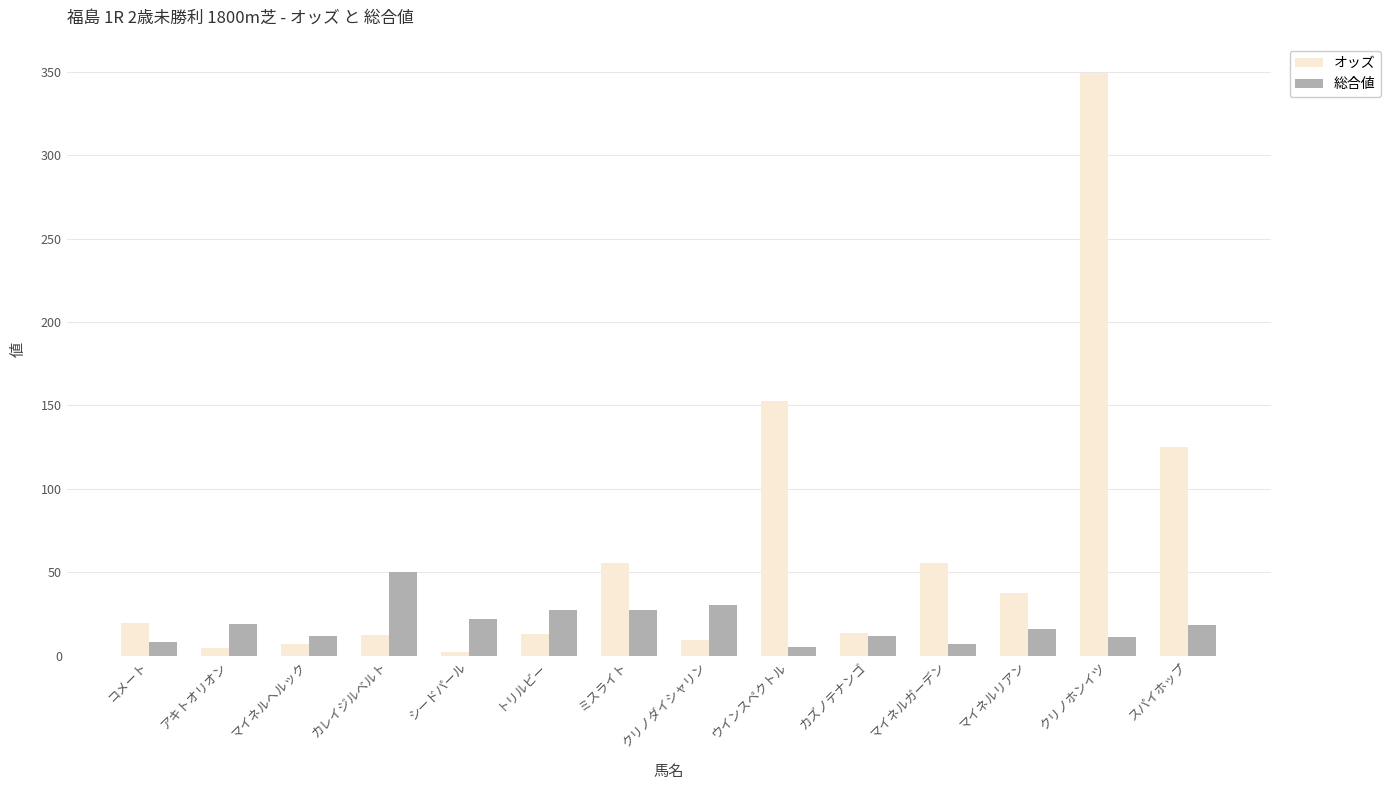

What is the difference between the オッズ values at ウインスペクトル and クリノホンイツ?

196.6